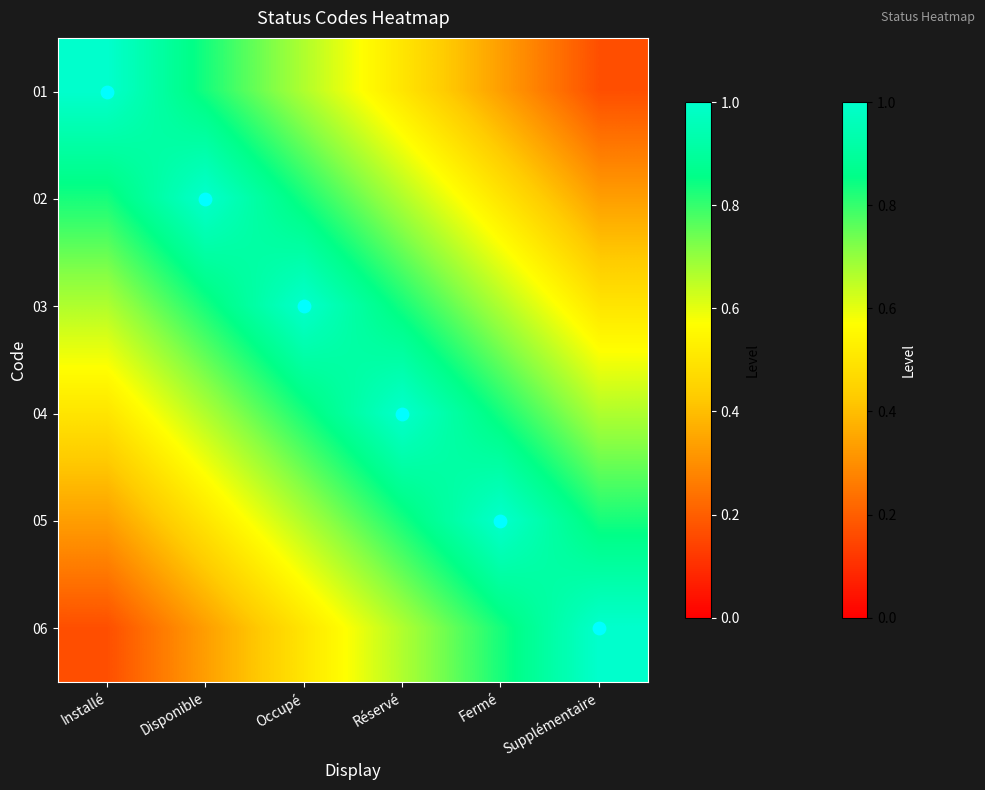

Between Installé and Occupé, which is larger?

Installé